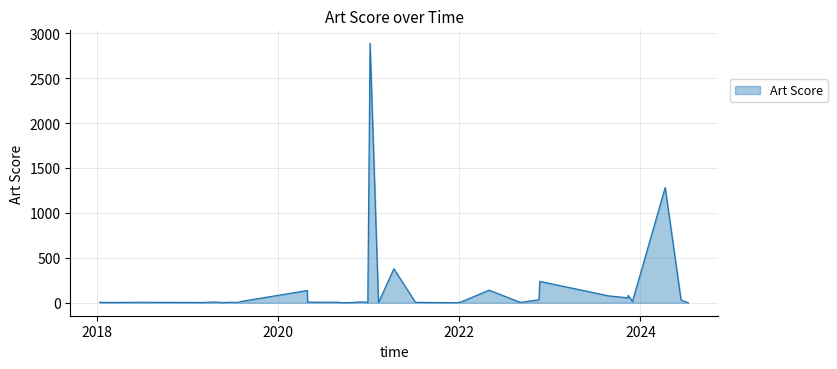

At which category does the chart reach its minimum across all series?

2024-07-12